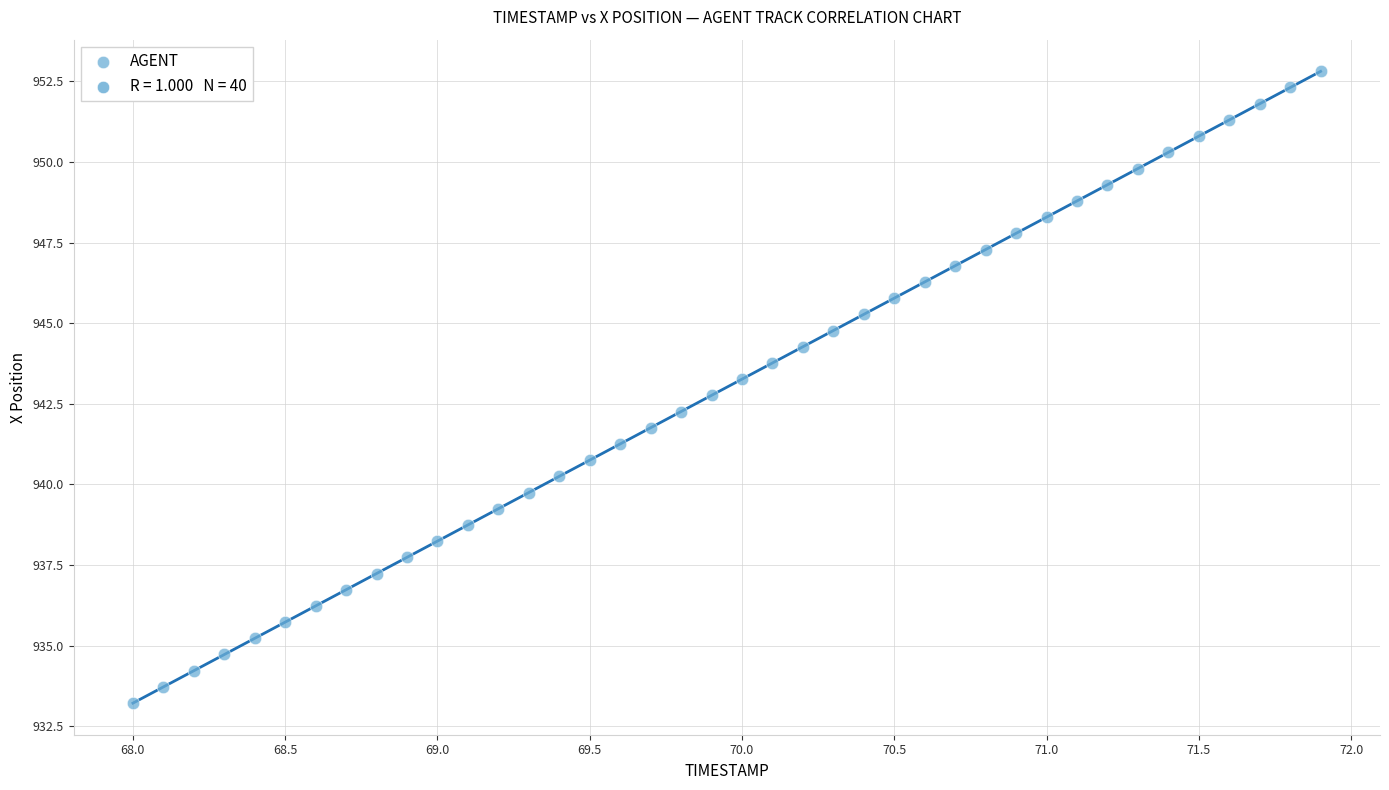

What is the range of X values (max minus min)?

3.9